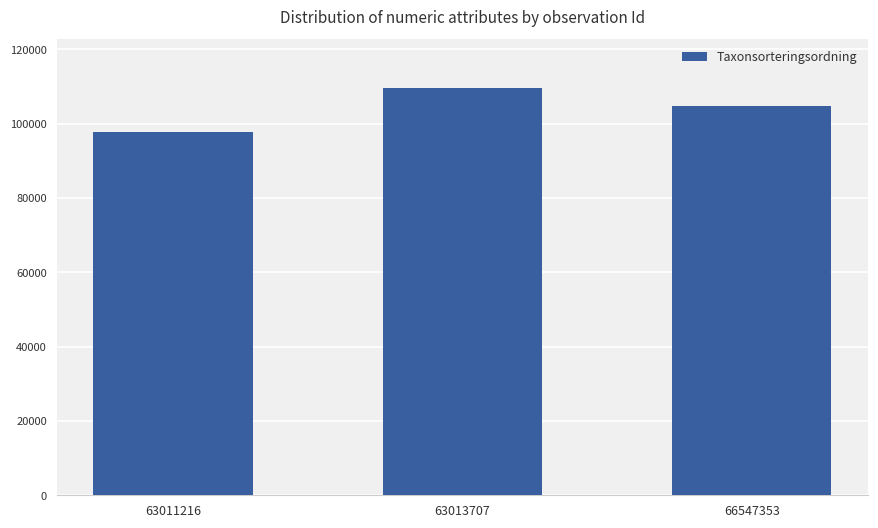

What is the change in value from 63011216 to 66547353?

+7232